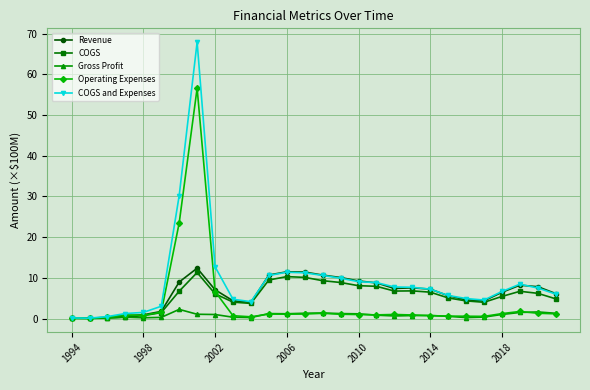

What is the value of the Revenue point at the 26th from the left?

8.2